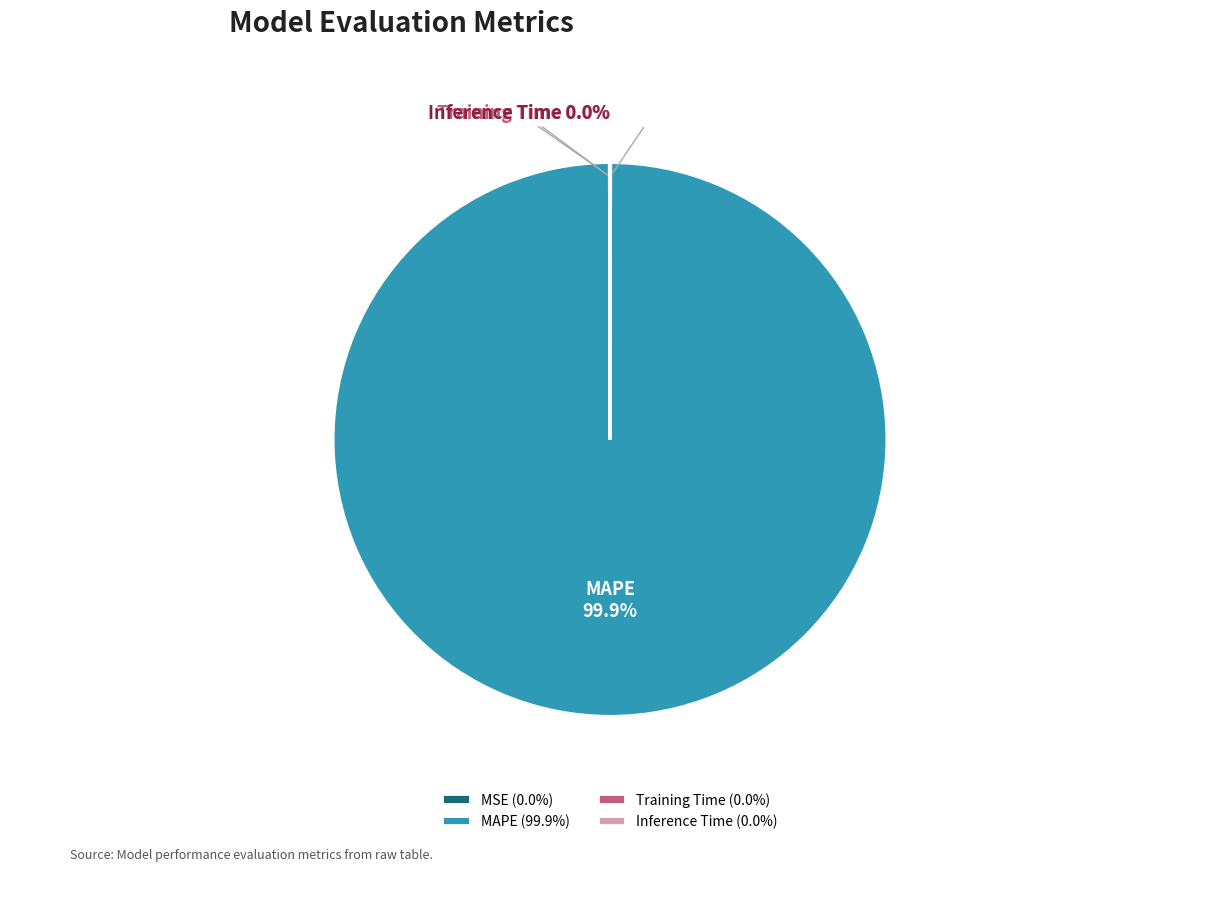

Is MAPE the majority of the pie?

Yes